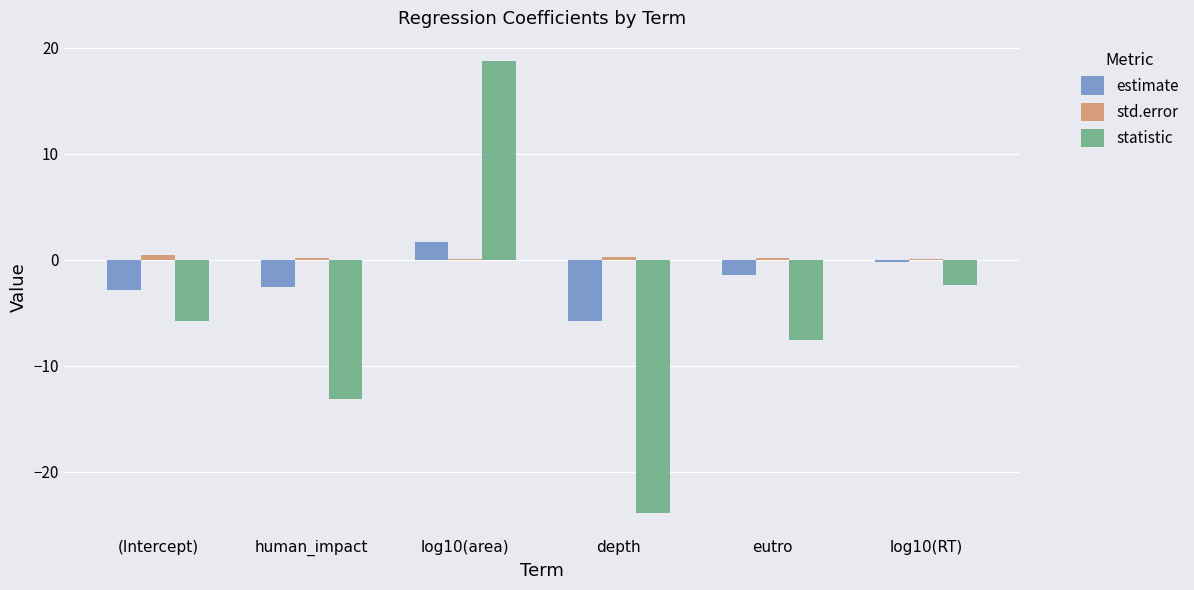

What are all the series names shown in the legend?

estimate, std.error, statistic